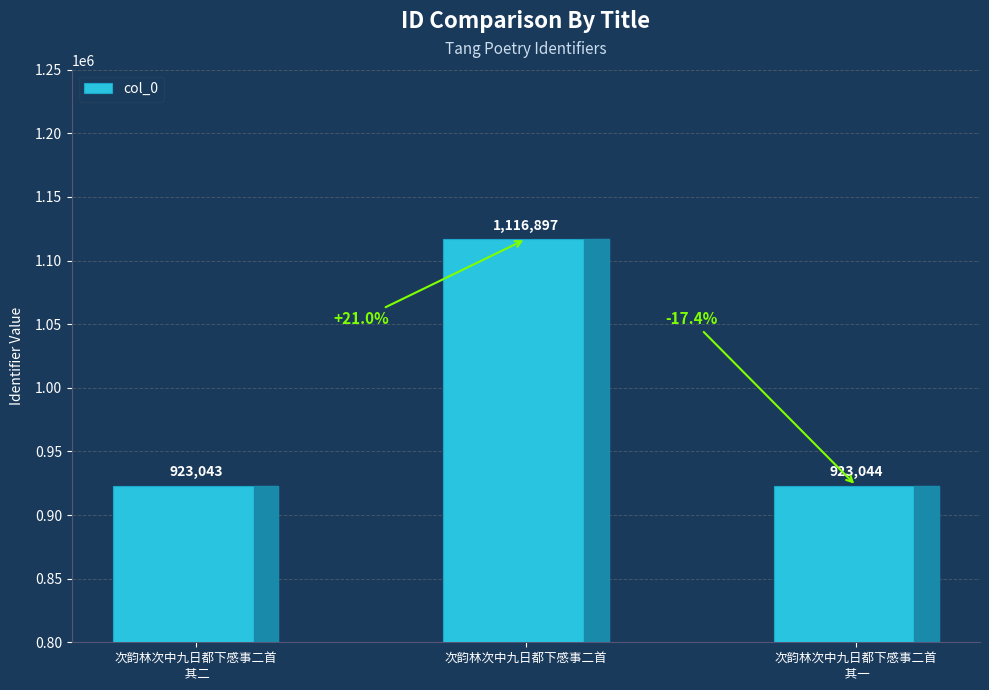

The value at 次韵林次中九日都下感事二首
 其二 is 476413. True or false?

False